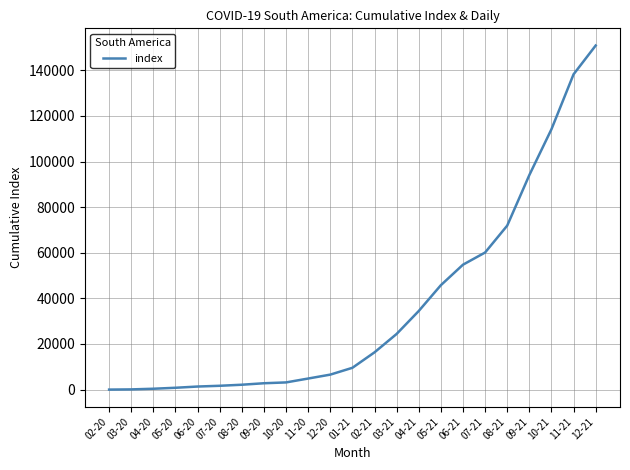

What value does the data have at 04-20, to the nearest 50?

400